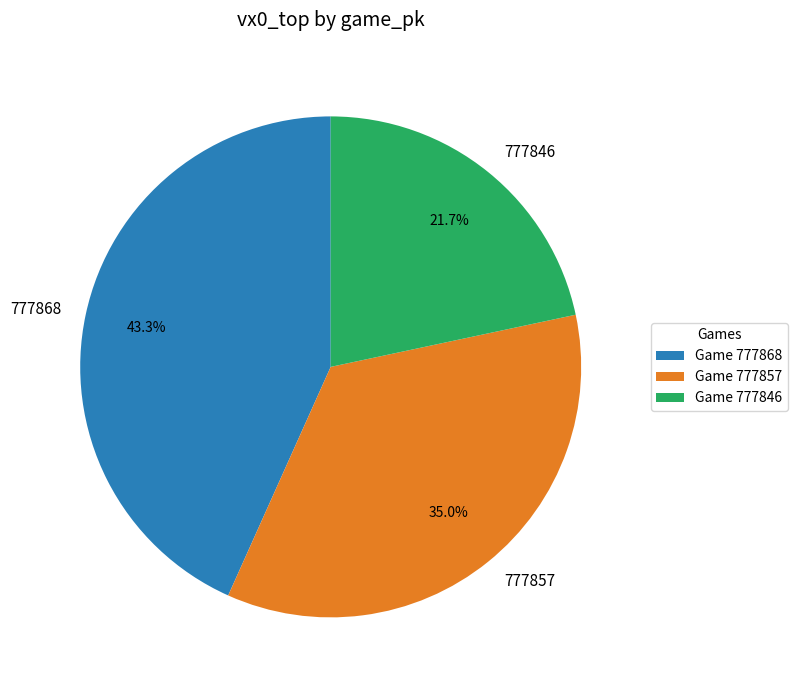

What is the largest slice in the pie chart?

777868